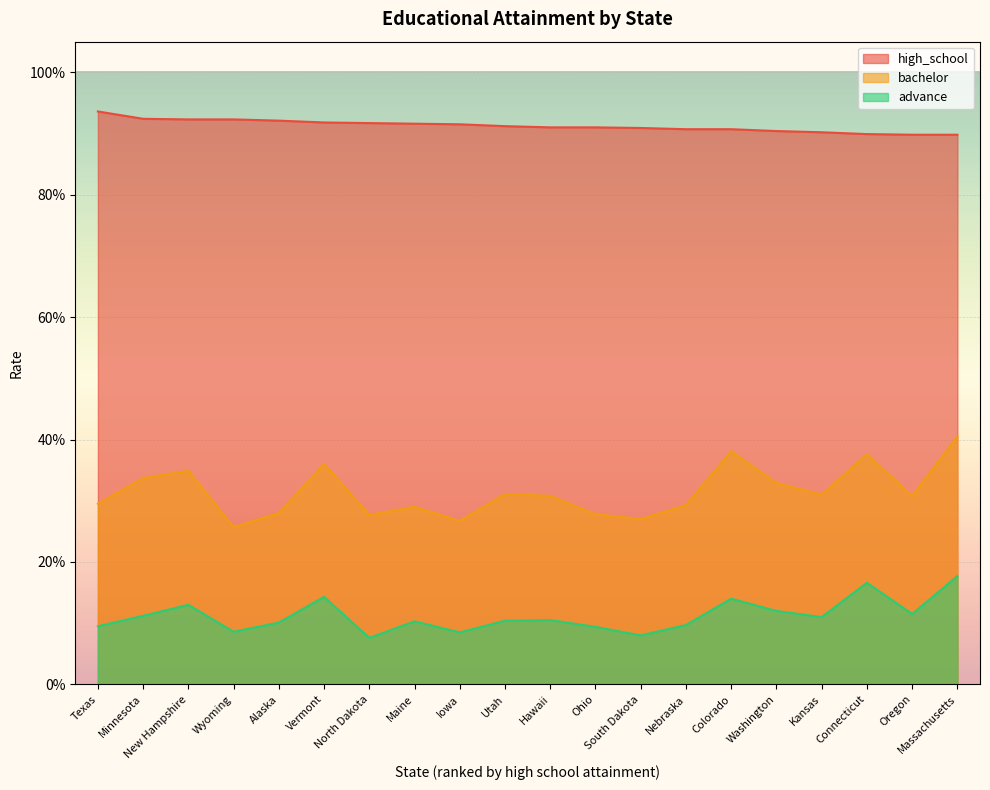

The advance series shows 0.1 at Nebraska. True or false?

True